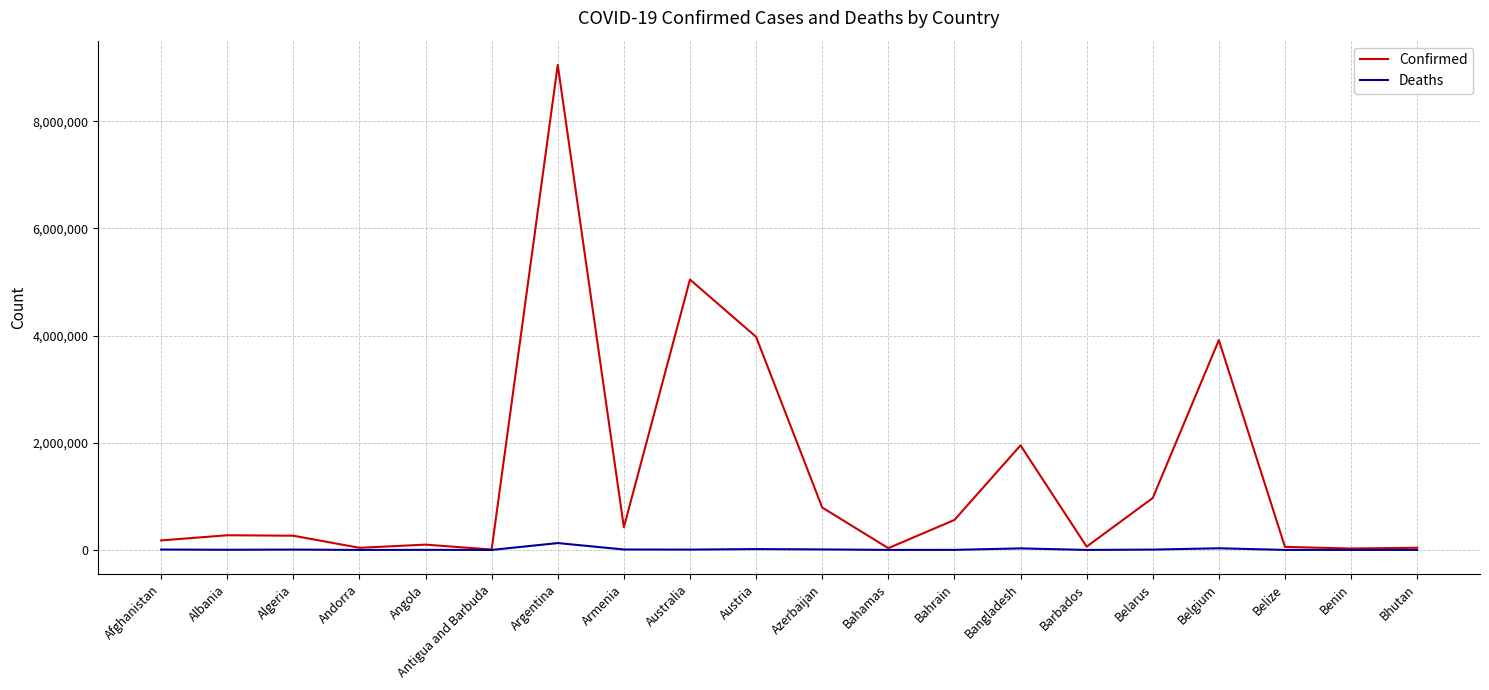

Which series has the largest range (max minus min)?

Confirmed